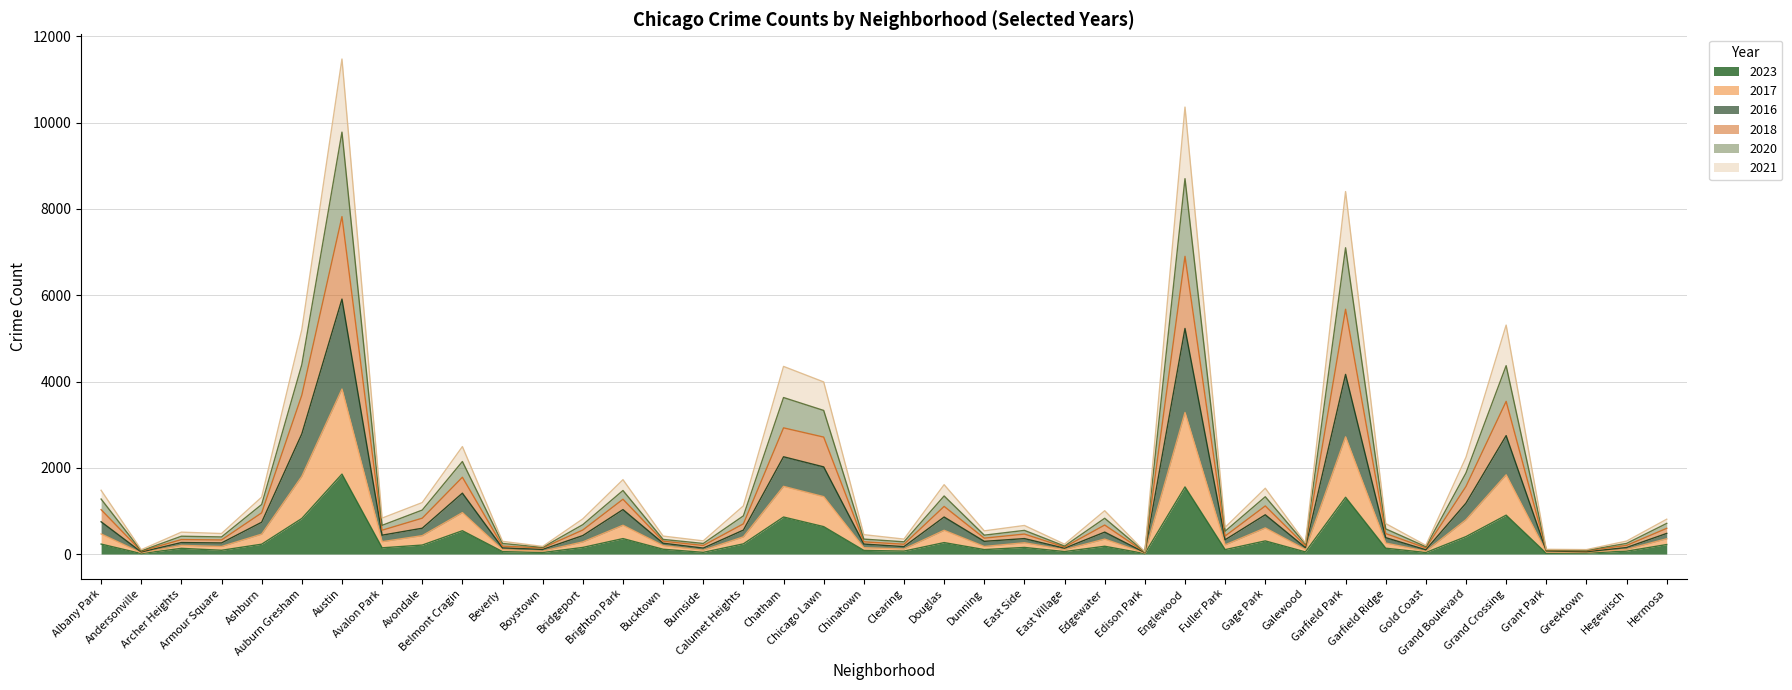

Does the chart have visible grid lines?

Yes